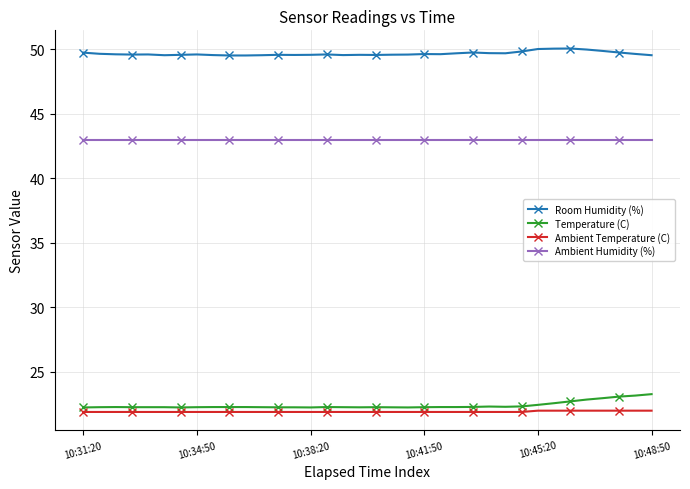

What is the maximum value shown in the chart?

50.1